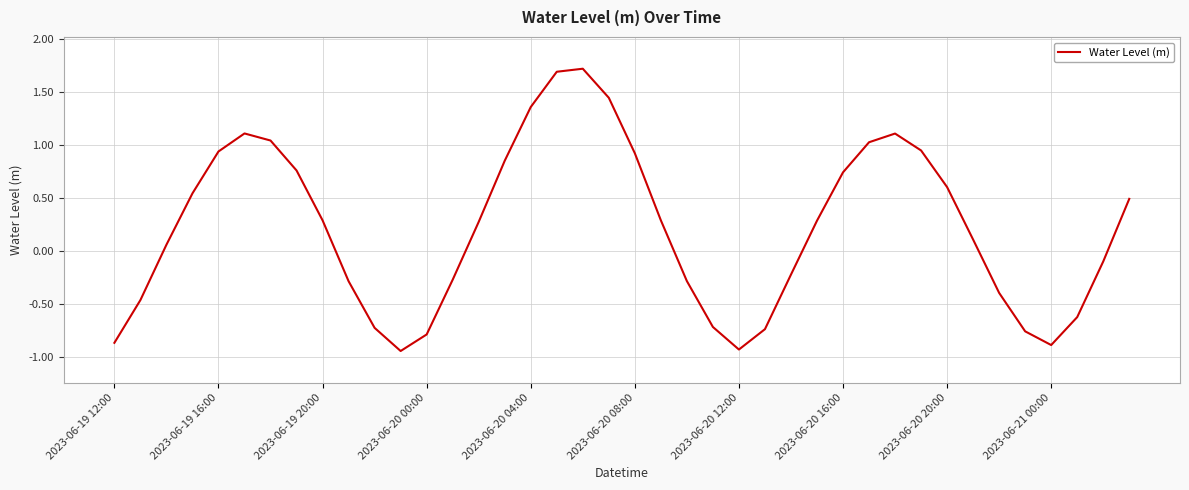

What is the maximum value shown in the chart?

1.7